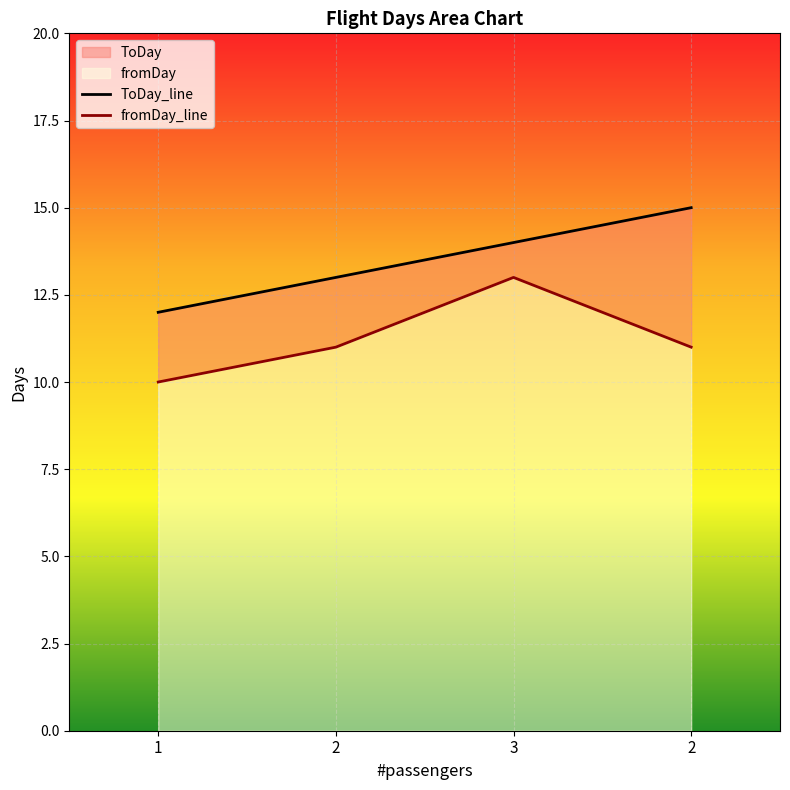

True or false: fromDay_line and ToDay_line intersect in this chart.

False